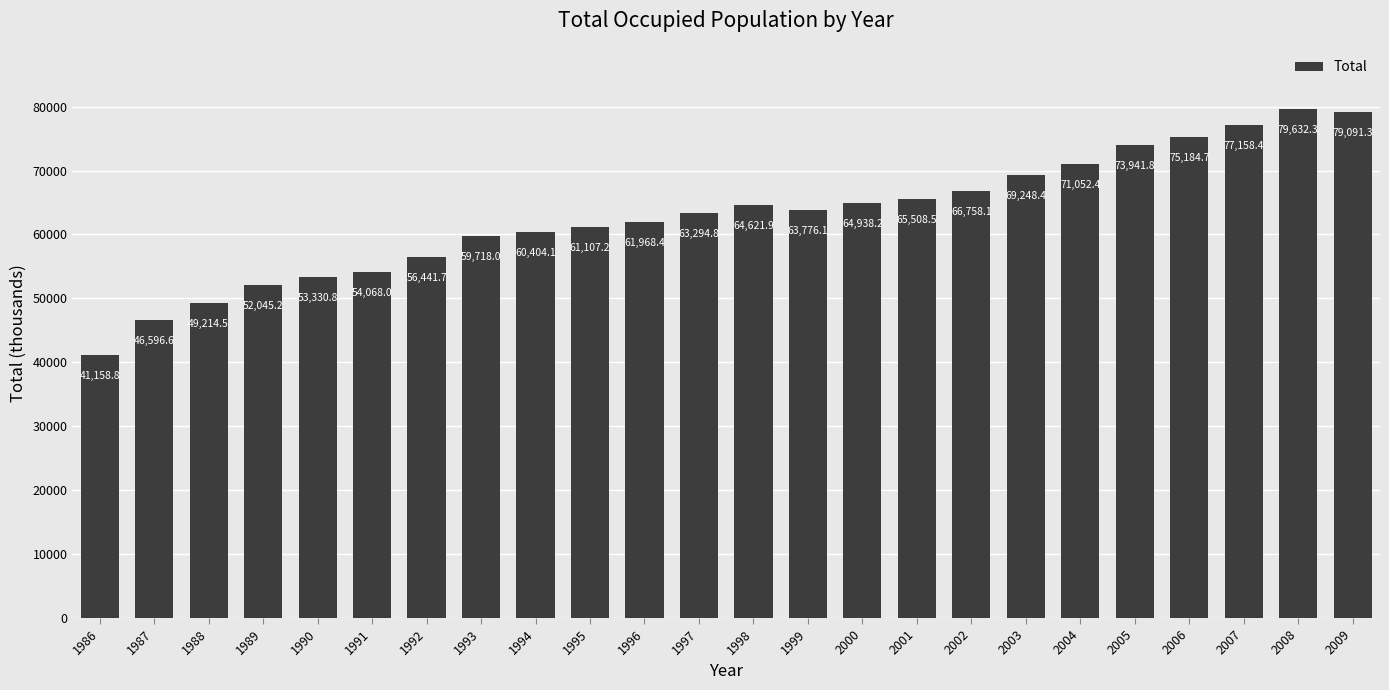

The chart shows a value of 28580.2 at 2009. True or false?

False